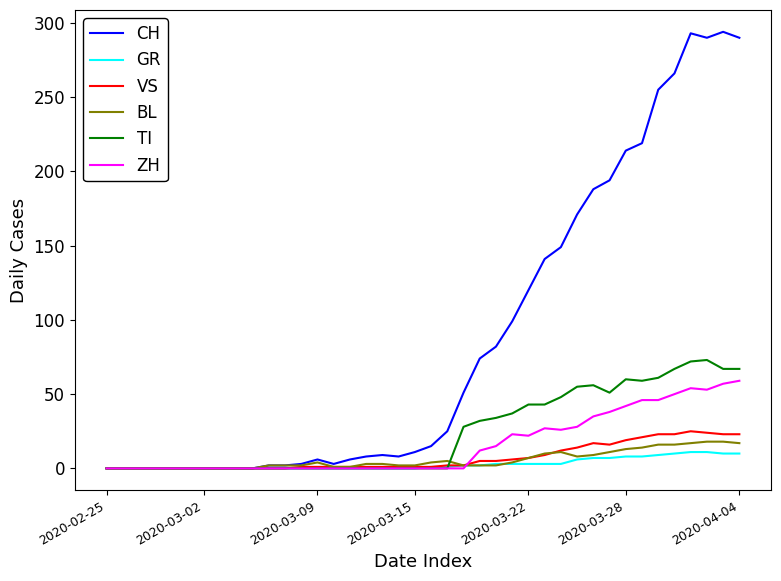

Which series has the largest total across all categories?

CH